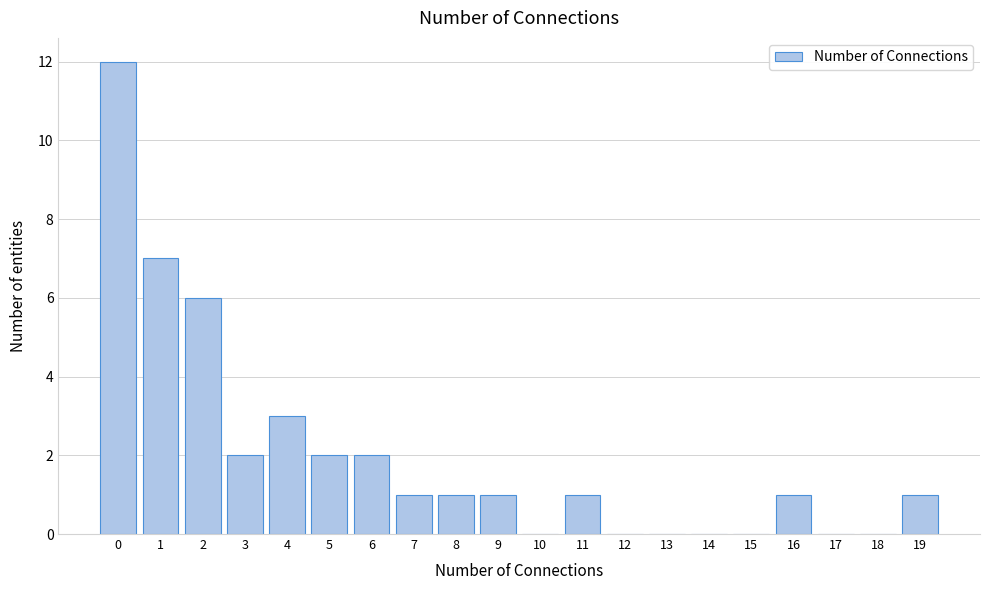

Reading left to right, transcribe this chart: for each bar, give the range it covers on the x-axis and its height. The values are not printed on the chart, so give them approximately, as read against the axis.

-0.5 to 0.5: 12
0.5 to 1.5: 7
1.5 to 2.5: 6
2.5 to 3.5: 2
3.5 to 4.5: 3
4.5 to 5.5: 2
5.5 to 6.5: 2
6.5 to 7.5: 1
7.5 to 8.5: 1
8.5 to 9.5: 1
9.5 to 10.5: 0
10.5 to 11.5: 1
11.5 to 12.5: 0
12.5 to 13.5: 0
13.5 to 14.5: 0
14.5 to 15.5: 0
15.5 to 16.5: 1
16.5 to 17.5: 0
17.5 to 18.5: 0
18.5 to 19.5: 1